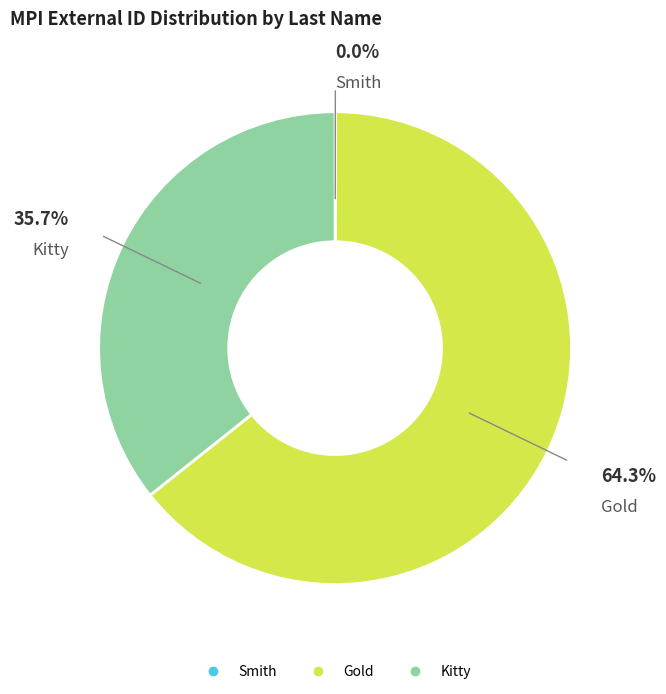

How much of the chart is everything except Kitty?

64.3%